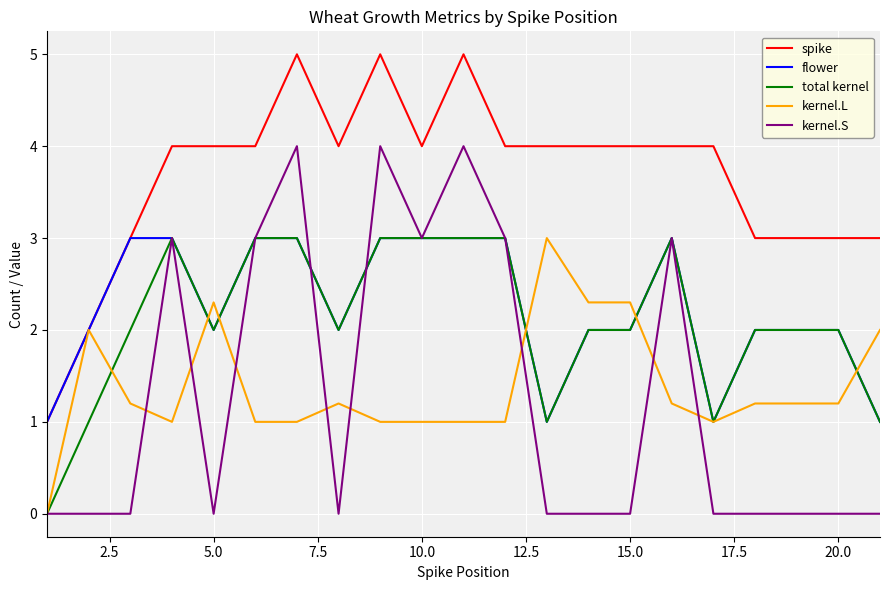

Which series has the largest total across all categories?

spike